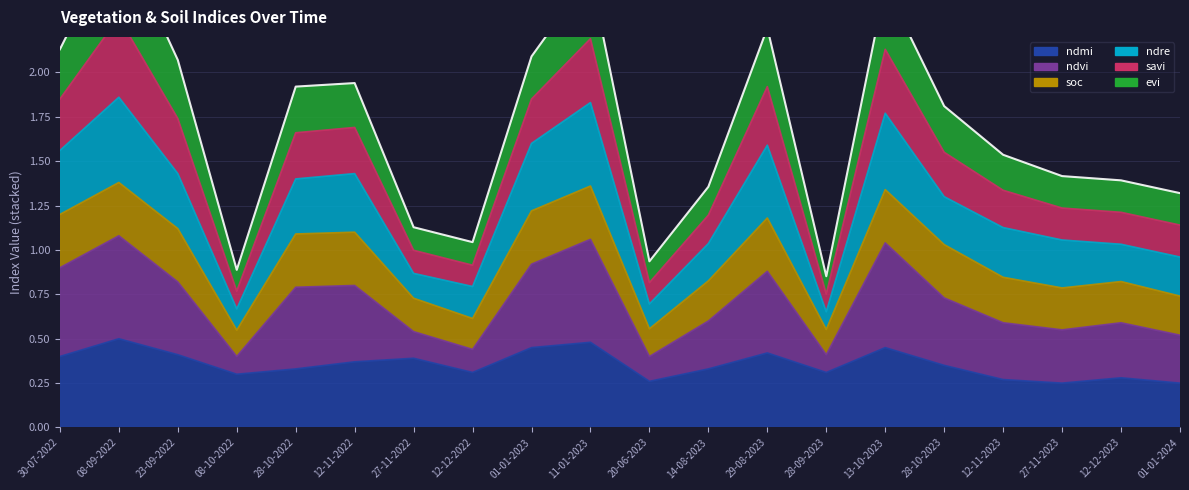

The value of ndmi at 01-01-2024 is 0.2. True or false?

True